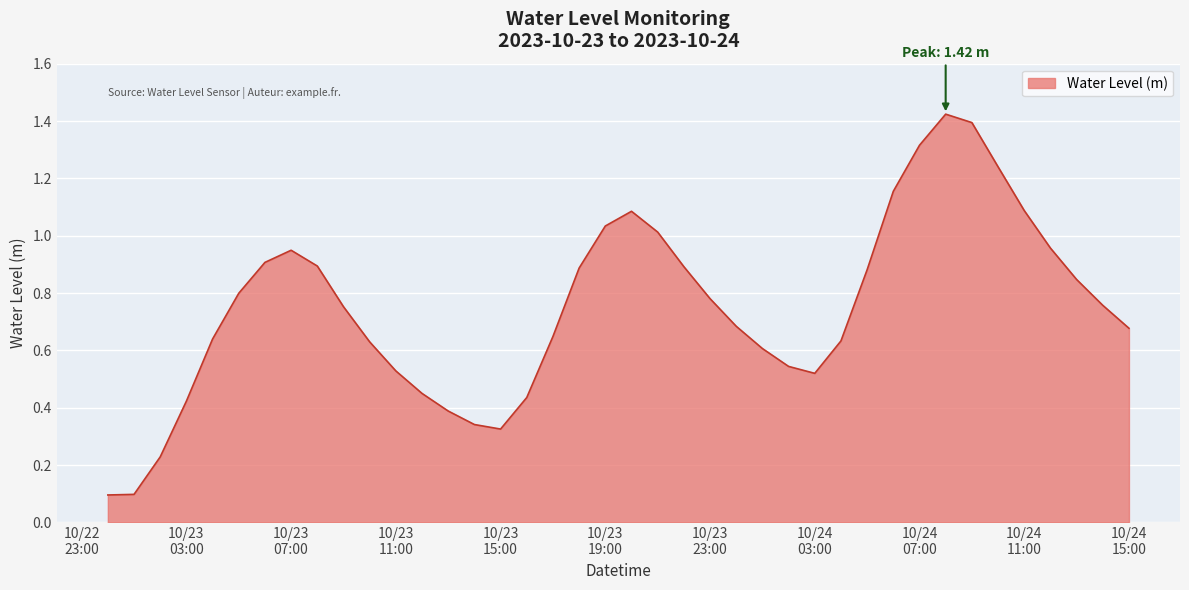

What is the difference between the maximum and minimum values?

1.3